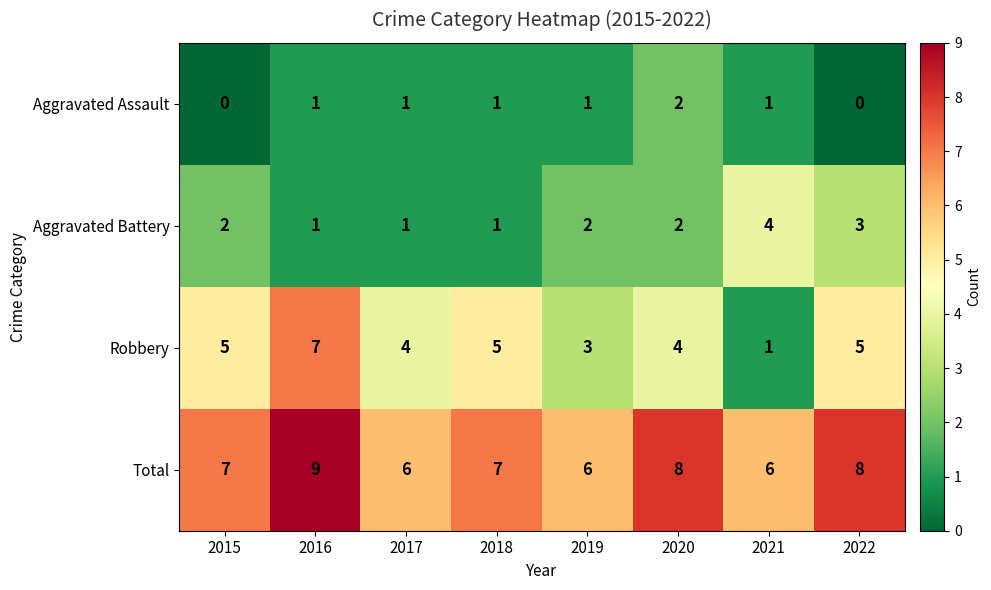

True or false: Total has a value of 7 at 2015.

True